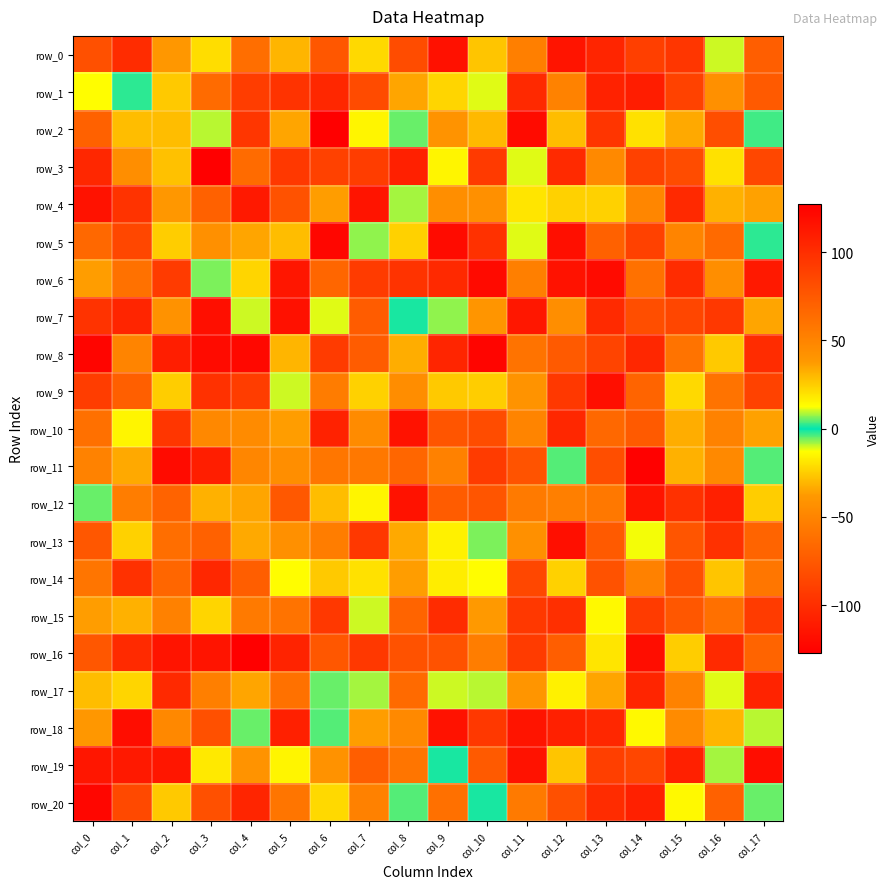

Is it true that row_12 equals 98 at col_15?

True